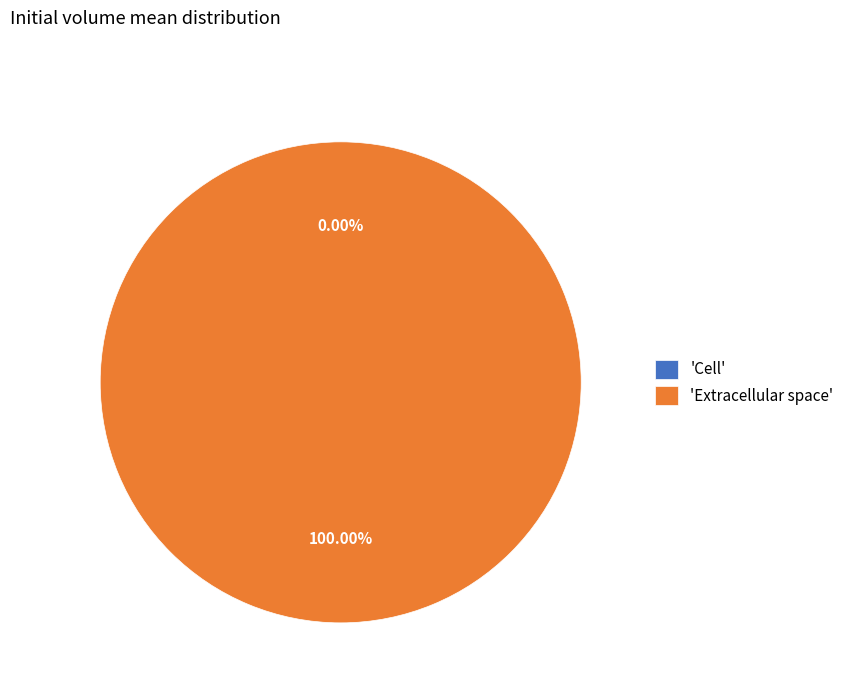

The Cell slice represents 11% of the pie. True or false?

False